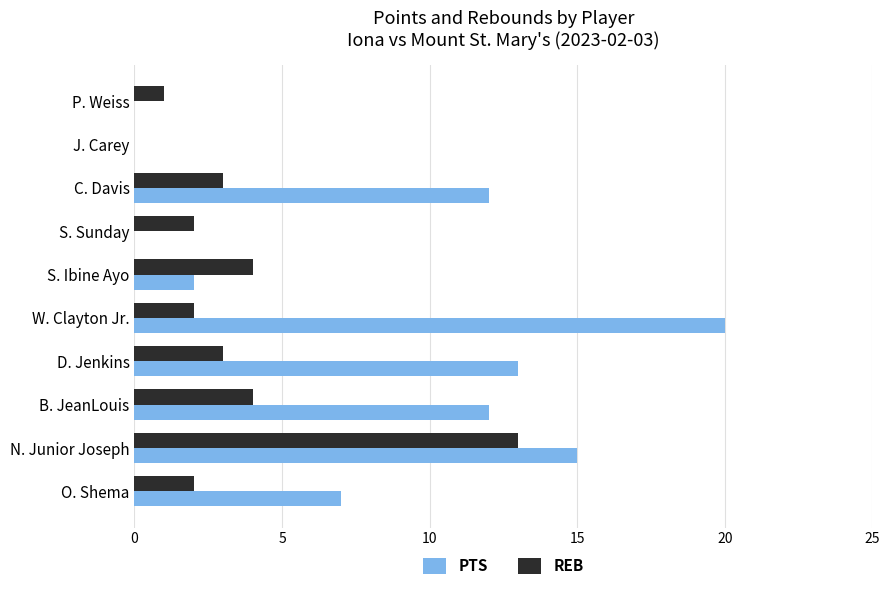

What is the sum of all REB values?

34